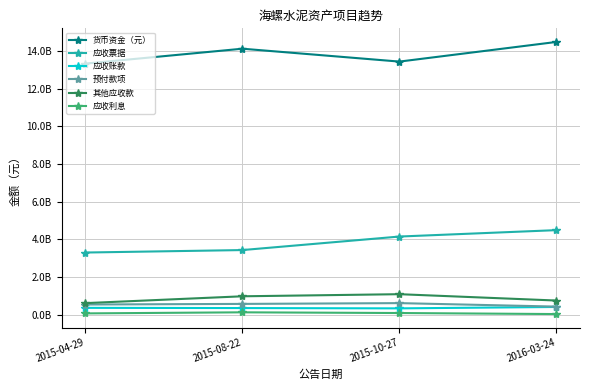

Reading left to right, extract all data points from this chart.

货币资金（元）: 2015-04-29=13322477064	2015-08-22=14112767135	2015-10-27=13429602707	2016-03-24=14471446152
应收票据: 2015-04-29=3307953081	2015-08-22=3438653236	2015-10-27=4155666959	2016-03-24=4495183746
应收账款: 2015-04-29=375108881	2015-08-22=363989422	2015-10-27=348282277	2016-03-24=422052404
预付款项: 2015-04-29=552315967	2015-08-22=584647785	2015-10-27=626365956	2016-03-24=442277513
其他应收款: 2015-04-29=625882256	2015-08-22=988272284	2015-10-27=1099513253	2016-03-24=763104522
应收利息: 2015-04-29=81578985	2015-08-22=138692124	2015-10-27=101394085	2016-03-24=46606434